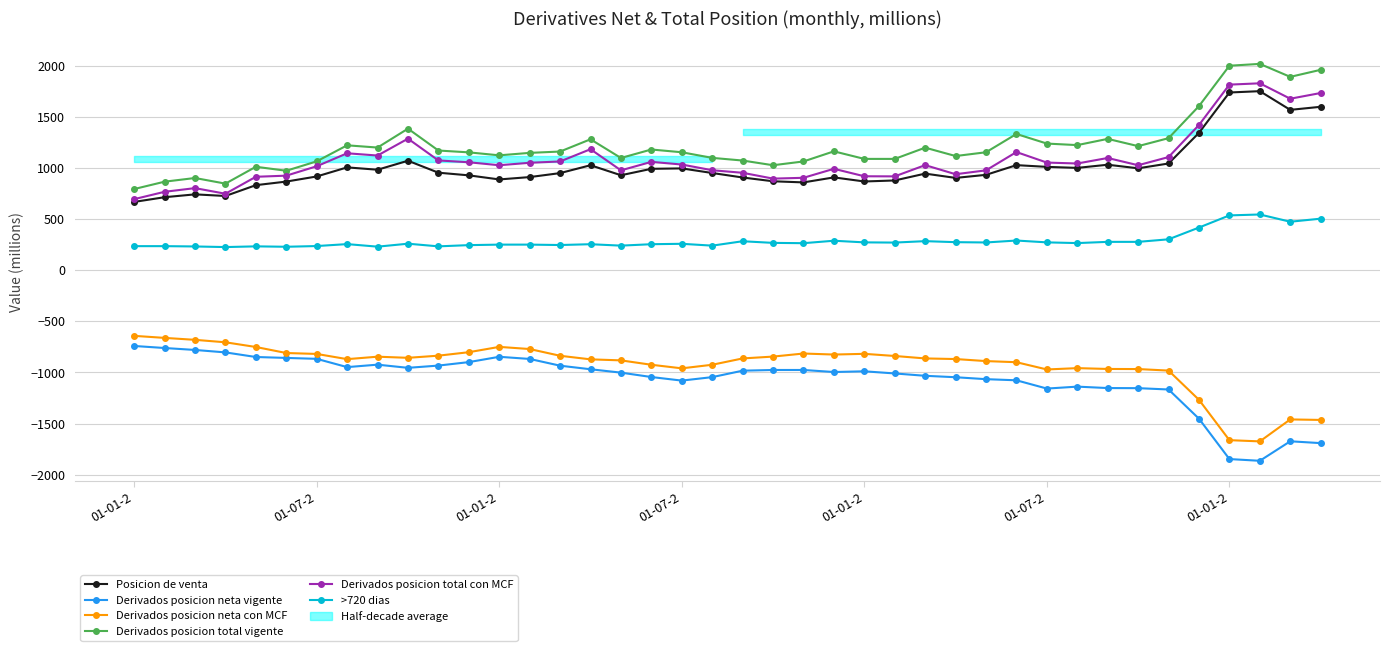

Does the chart display data point markers on the line(s)?

Yes